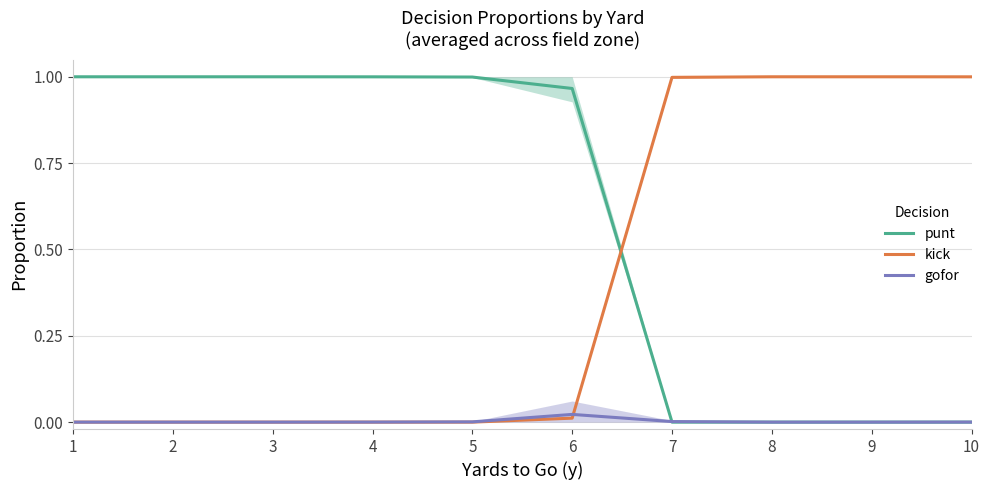

True or false: gofor has more than 2 points higher than both neighbors.

False